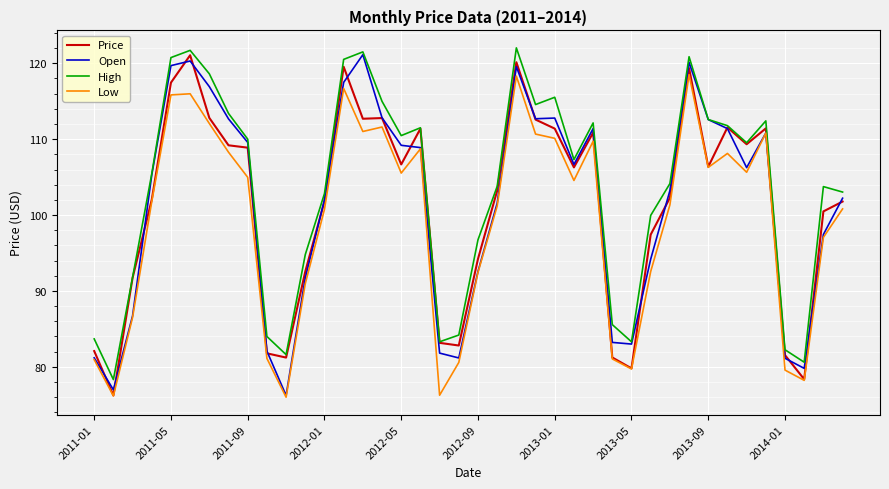

True or false: Open and Price cross at least once.

True